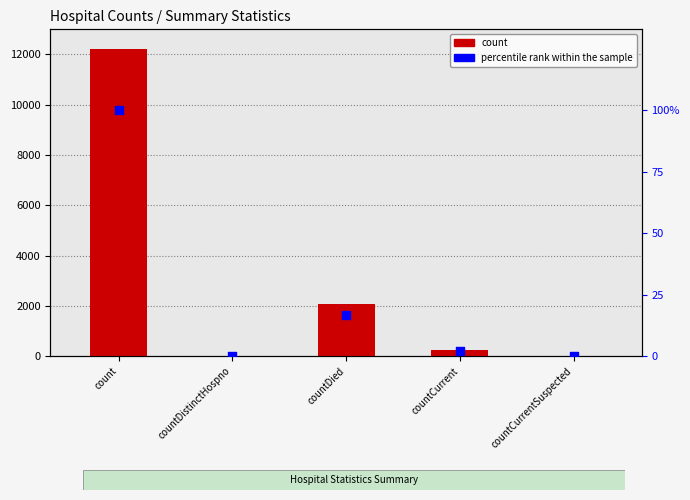

At how many categories does at least one series exceed 45?

3